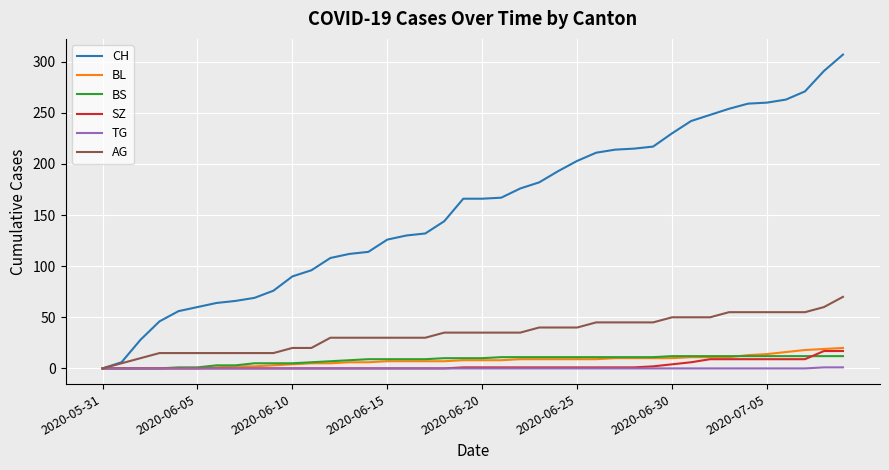

Which series has the largest total across all categories?

CH